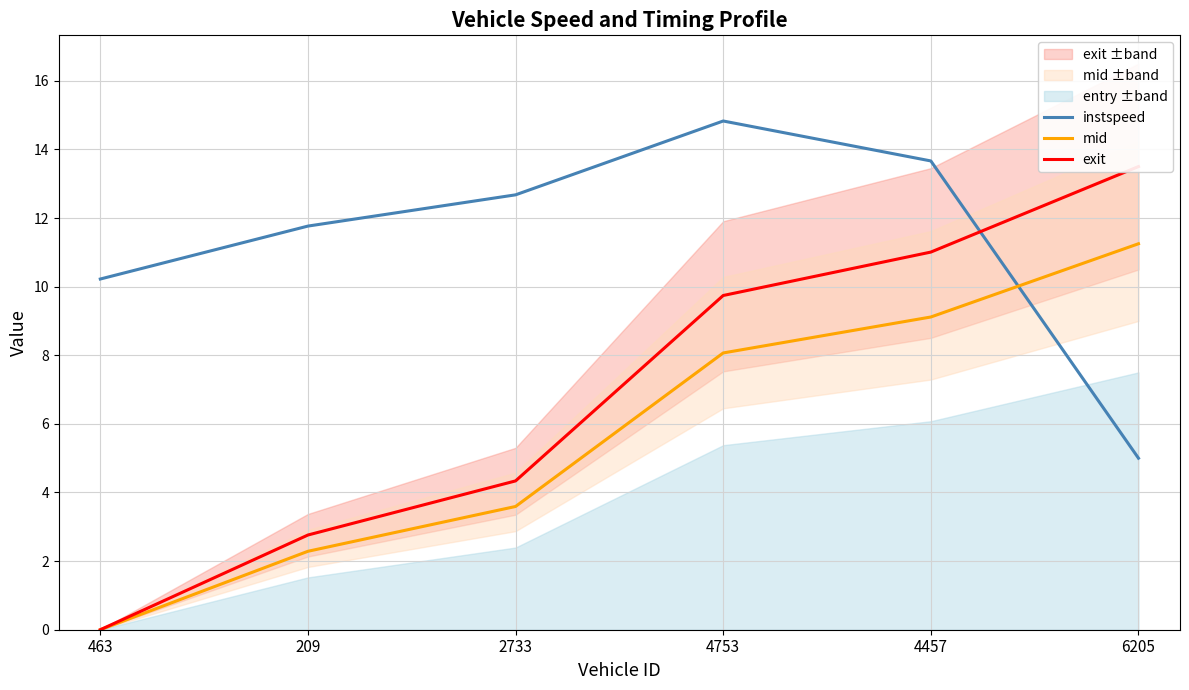

Between 463 and 209, which series saw the biggest shift?

exit